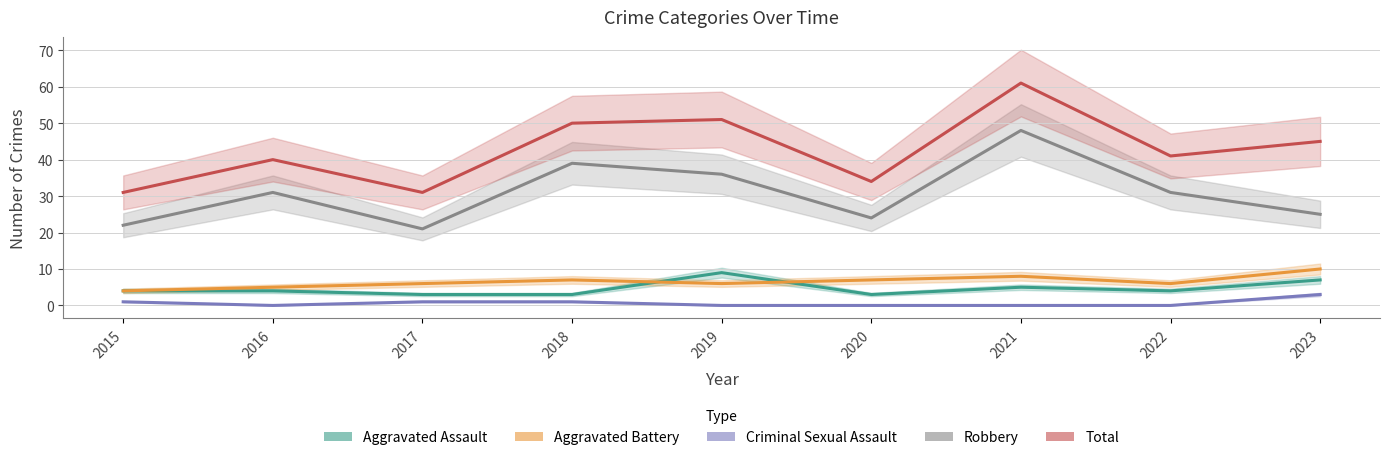

Where is the first local maximum for Aggravated Assault?

2019